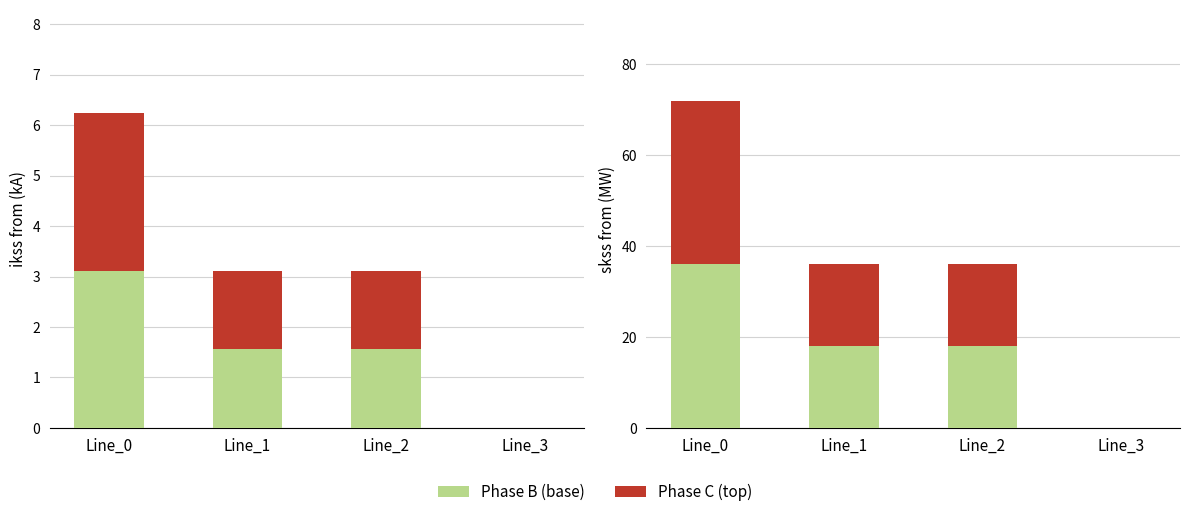

Are the bars horizontal?

No